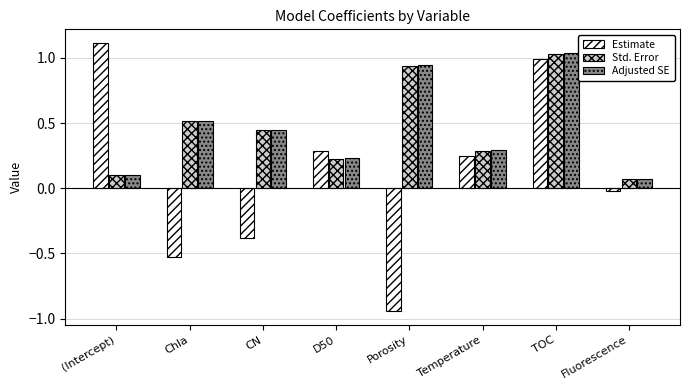

Does the chart contain any negative values?

Yes